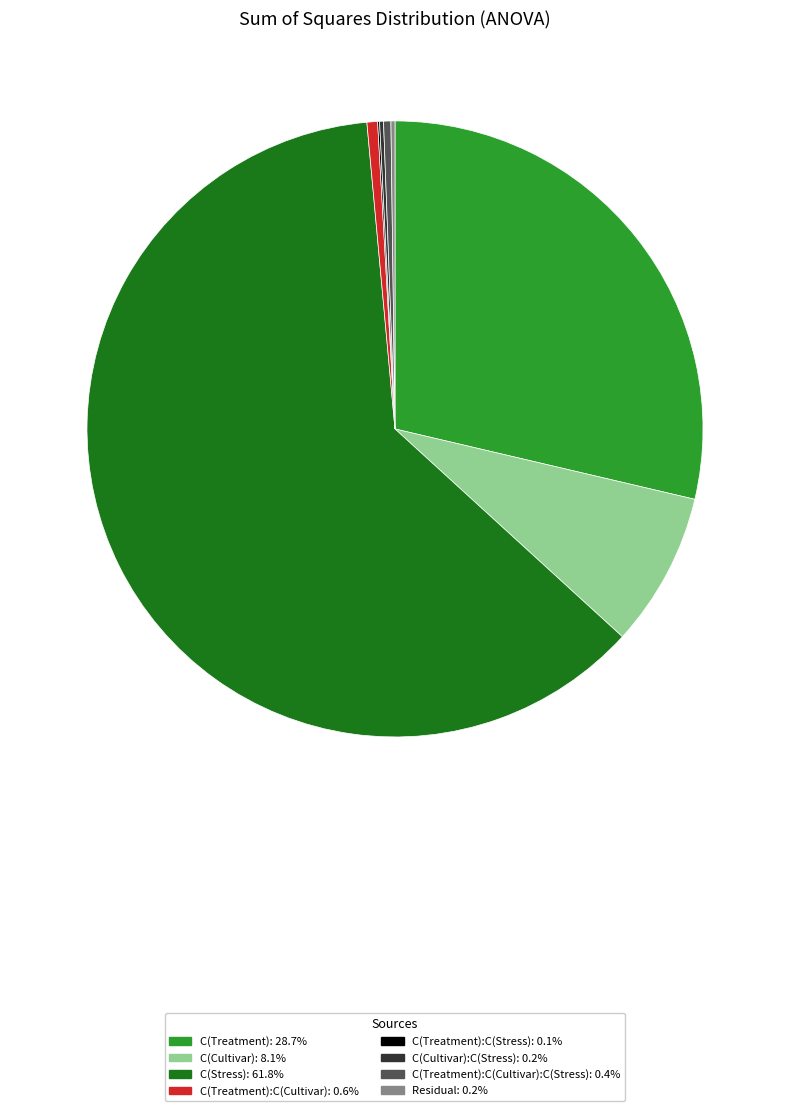

Is there any slice that represents more than half of the pie?

Yes